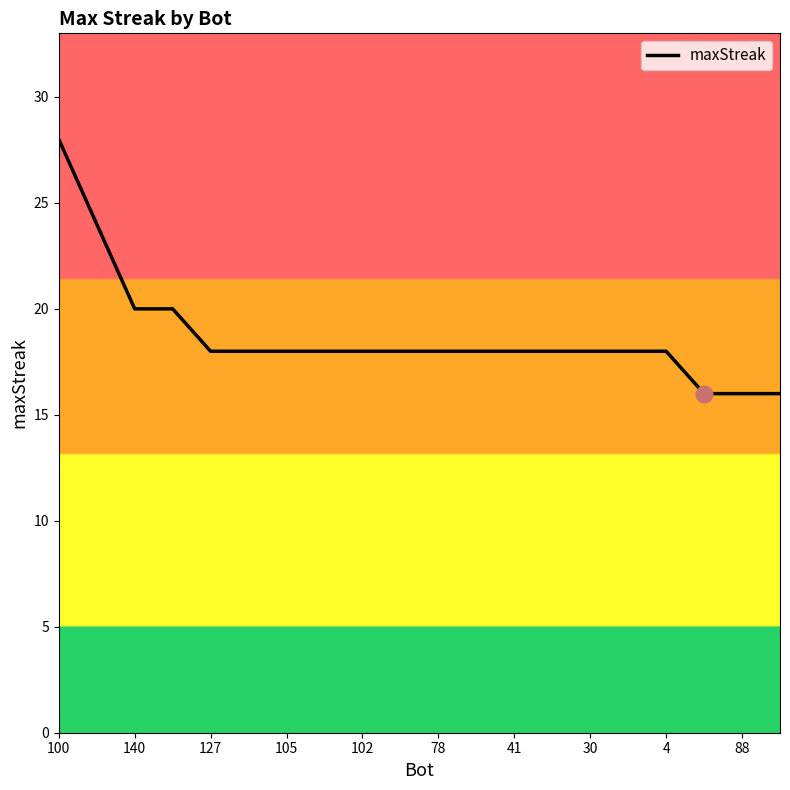

What is the minimum value shown in the chart?

16